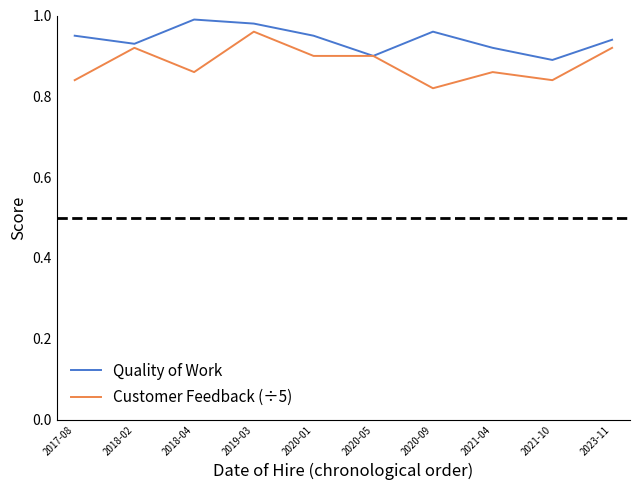

At which label is Customer Feedback (÷5) closest to 0?

2020-09